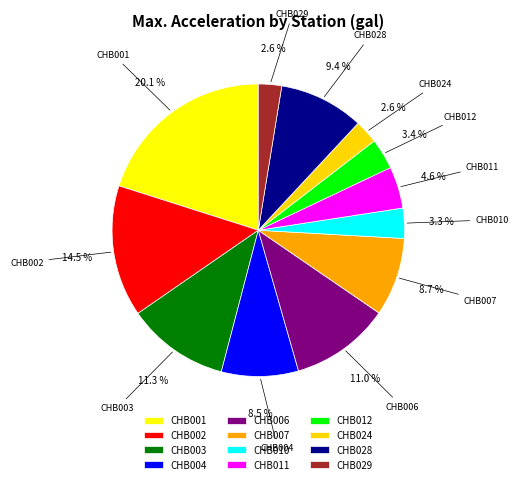

Which category has the biggest portion of the pie?

CHB001